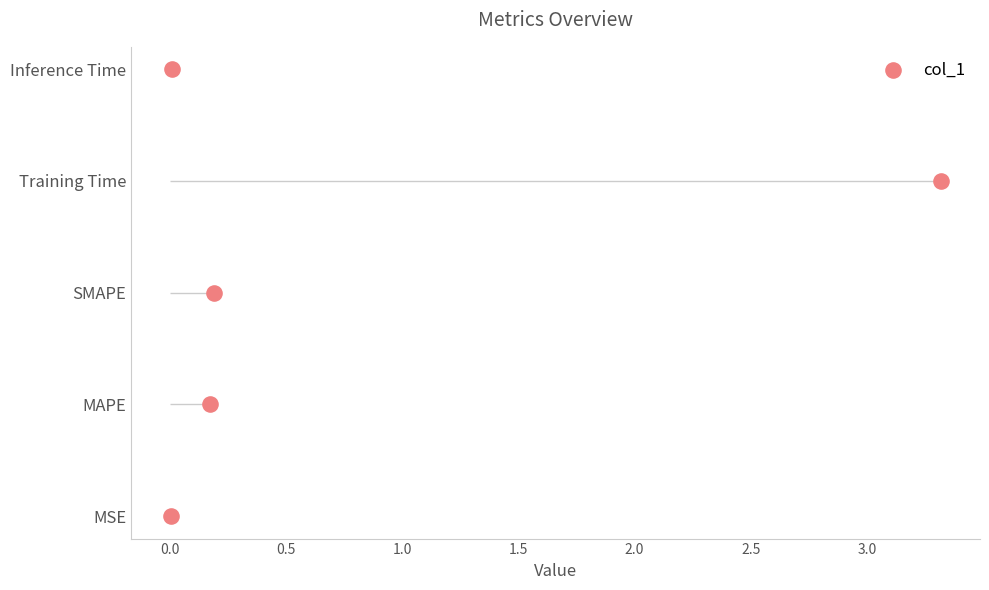

Between 0.5 and 0.0, which is larger?

0.5